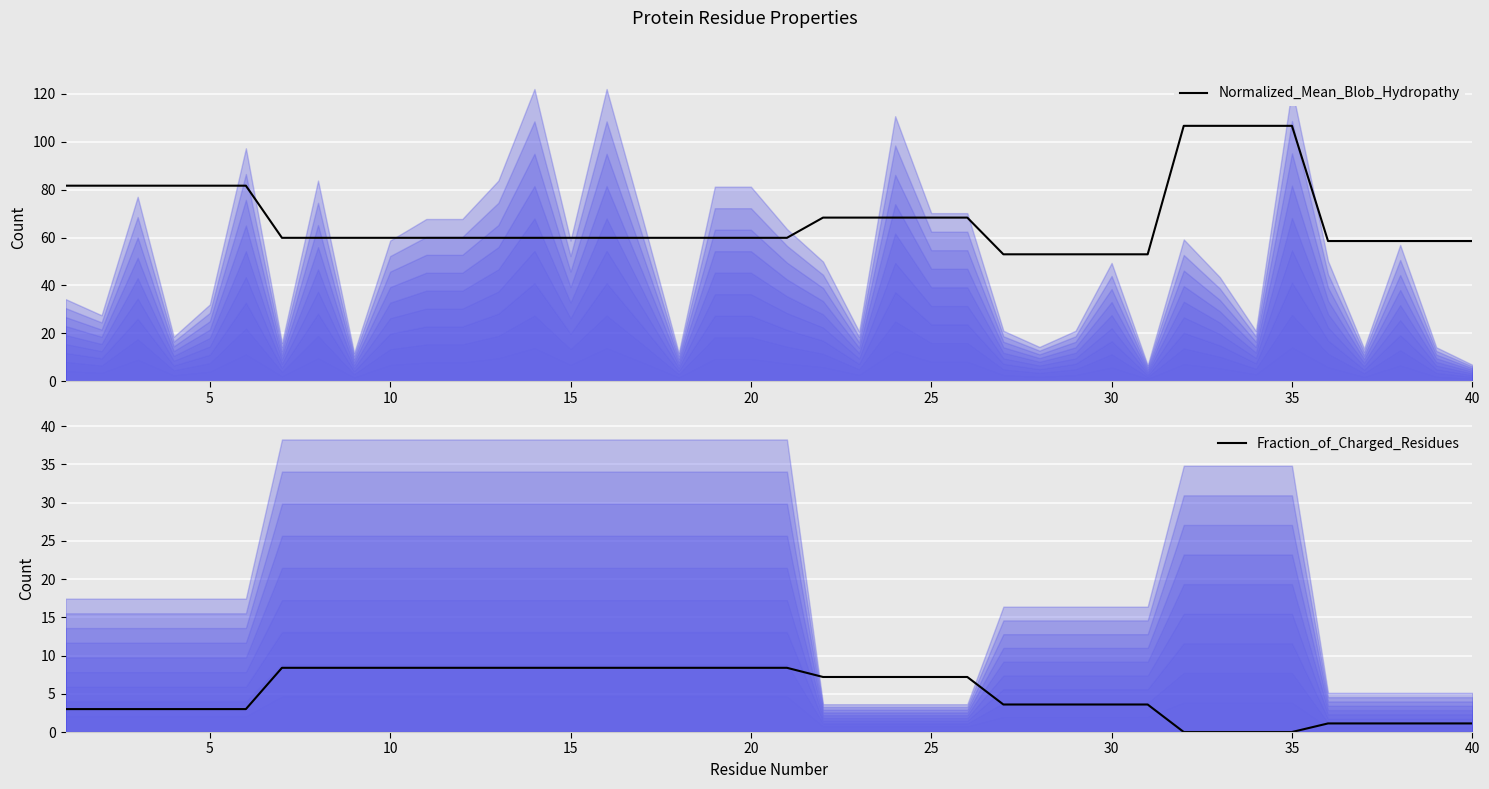

True or false: Normalized_Mean_Blob_Hydropathy has a value of 58.5 at 40.

True